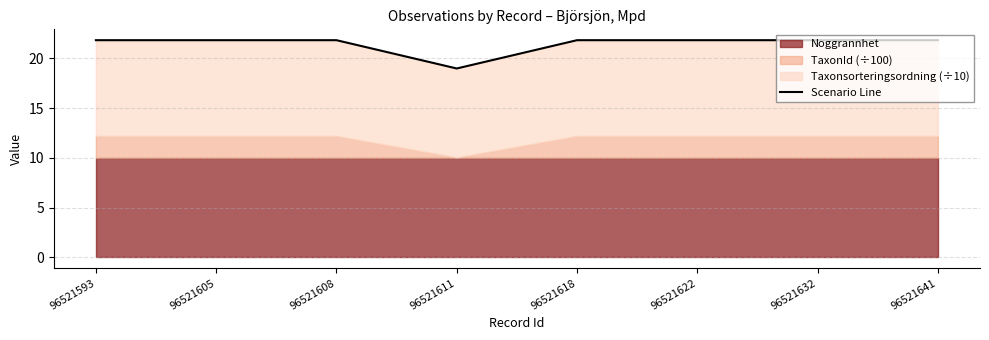

Reading left to right, transcribe all the data shown in this chart.

96521593=21.8	96521605=21.8	96521608=21.8	96521611=19.0	96521618=21.8	96521622=21.8	96521632=21.8	96521641=21.8